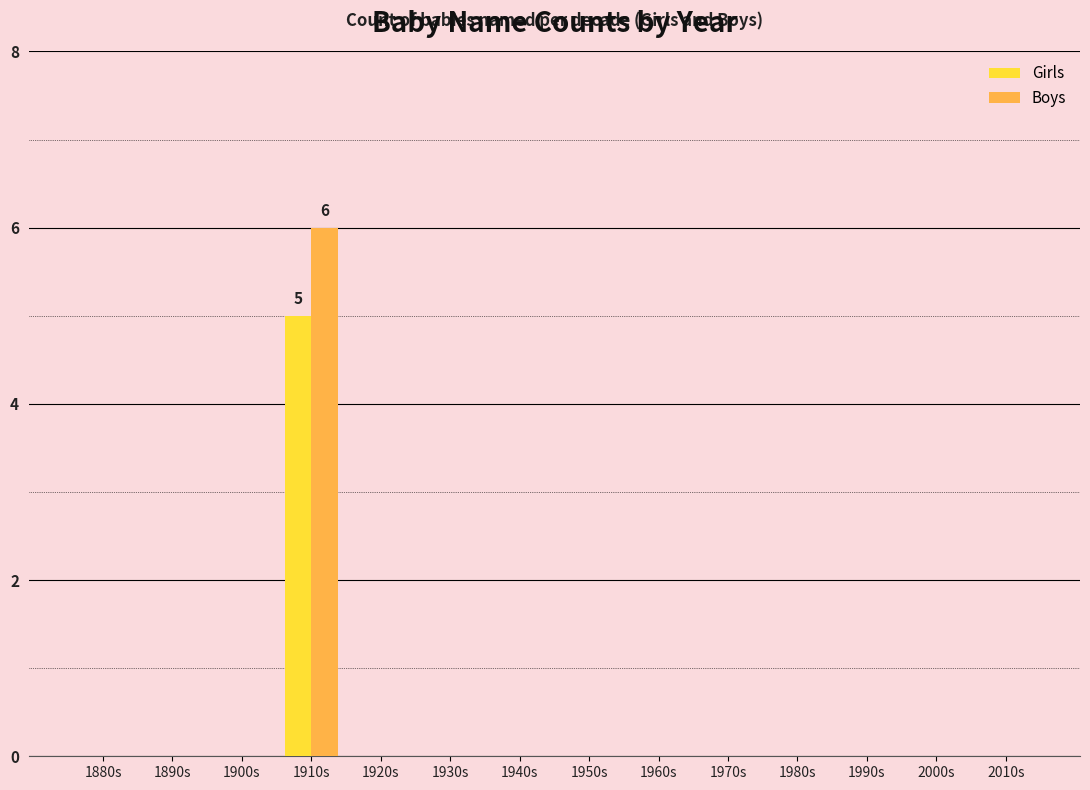

At which category is the sum across all series the highest?

1910s